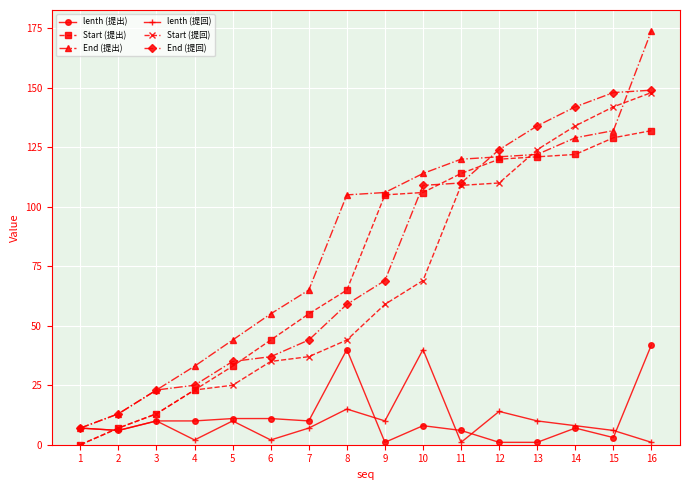

At which category is the sum across all series the highest?

16